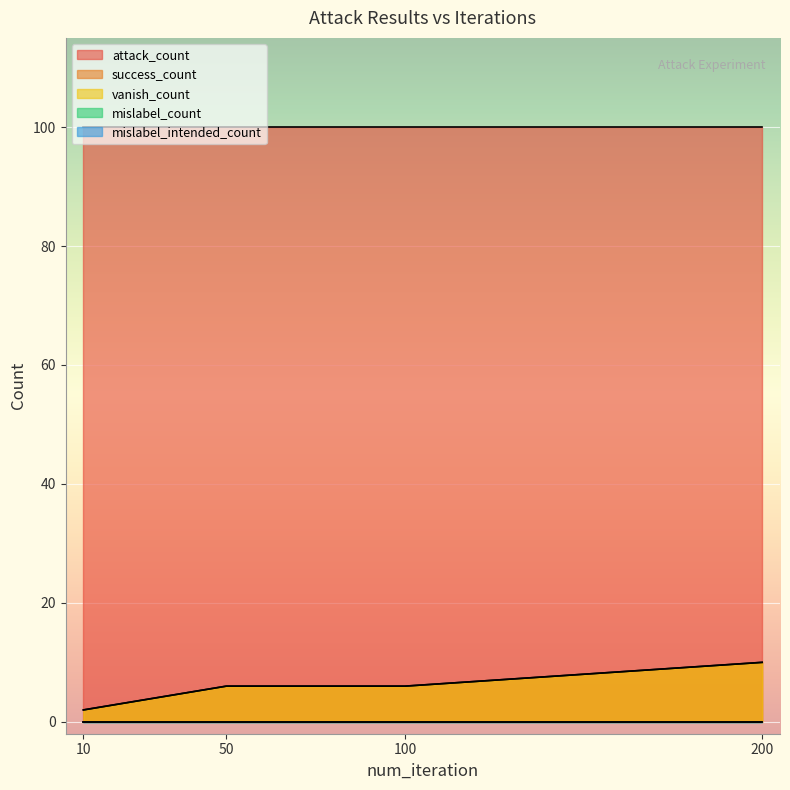

Reading left to right, transcribe all the data shown in this chart.

success_count: 10=2	50=6	100=6	200=10
vanish_count: 10=2	50=6	100=6	200=10
attack_count: 10=100	50=100	100=100	200=100
mislabel_count: 10=0	50=0	100=0	200=0
mislabel_intended_count: 10=0	50=0	100=0	200=0